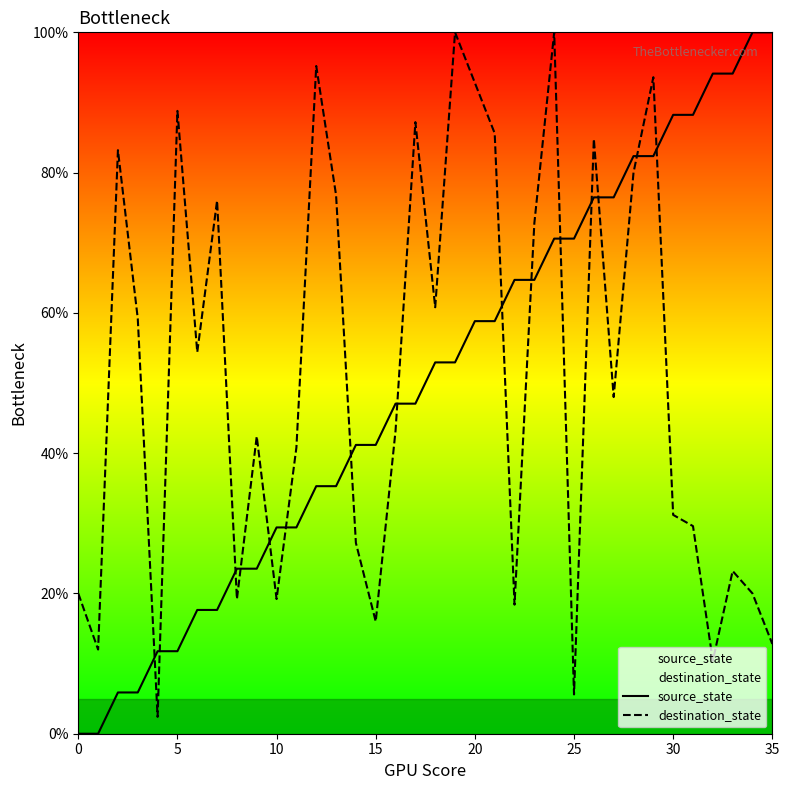

What is the average value of the source_state series?

50.0